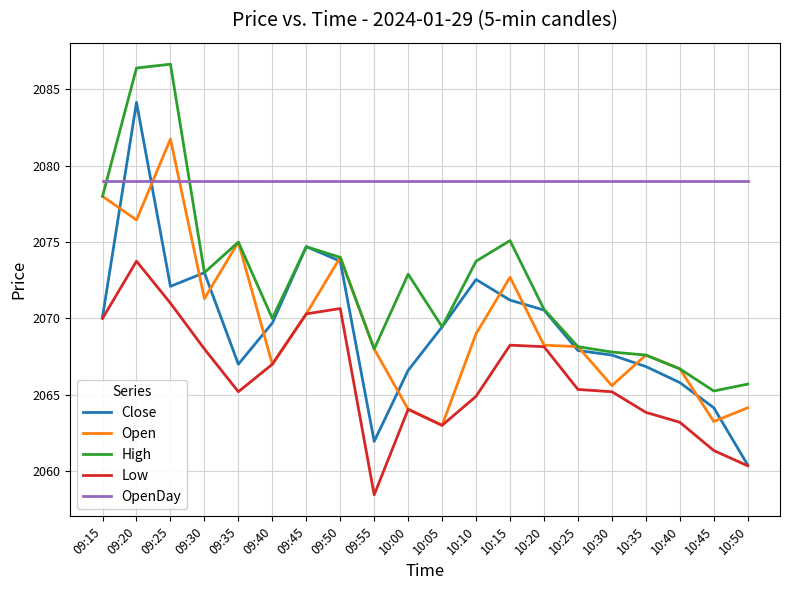

What is the average value of the High series?

2072.4